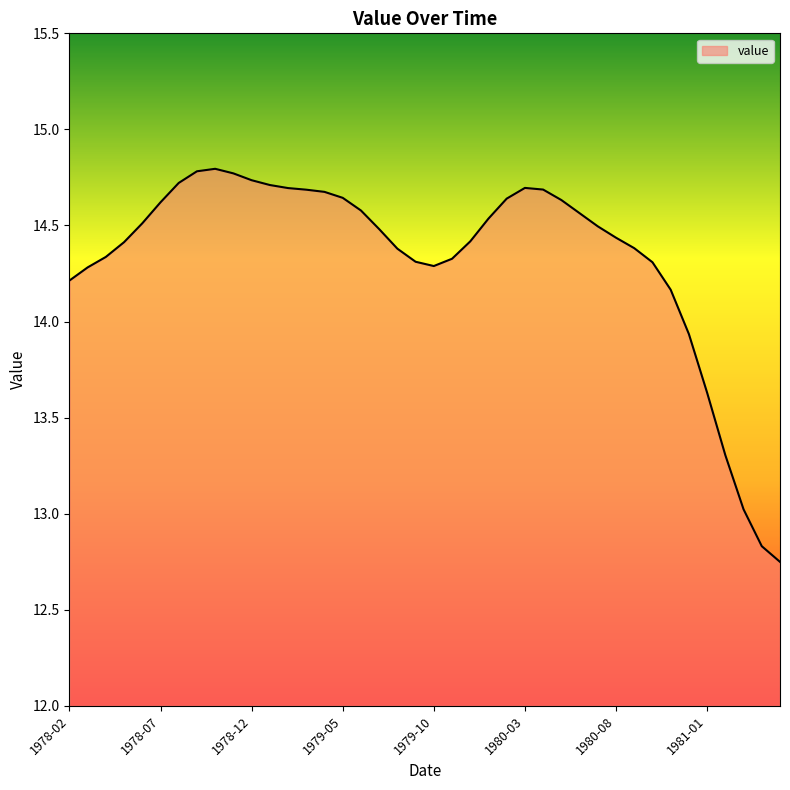

What is the maximum value shown in the chart?

14.8